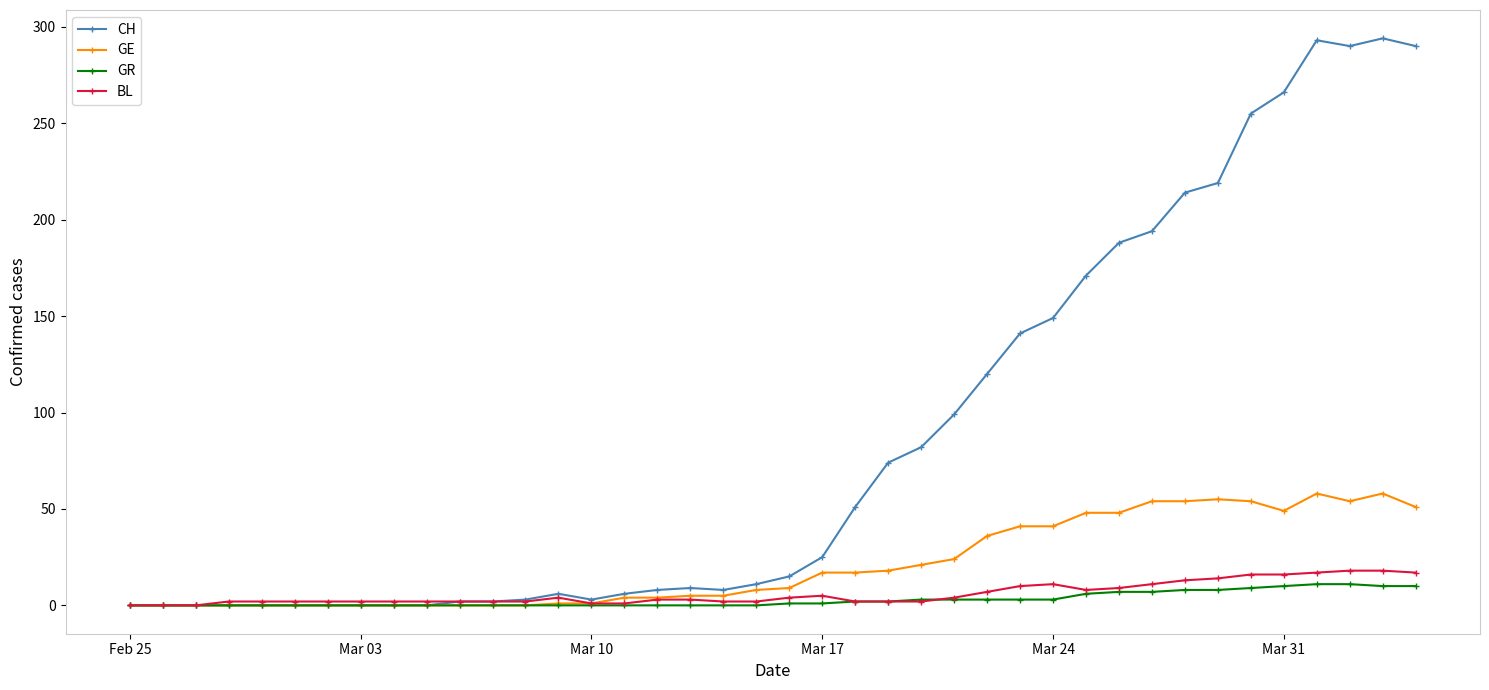

True or false: GE has more than 1 interior local peaks.

True